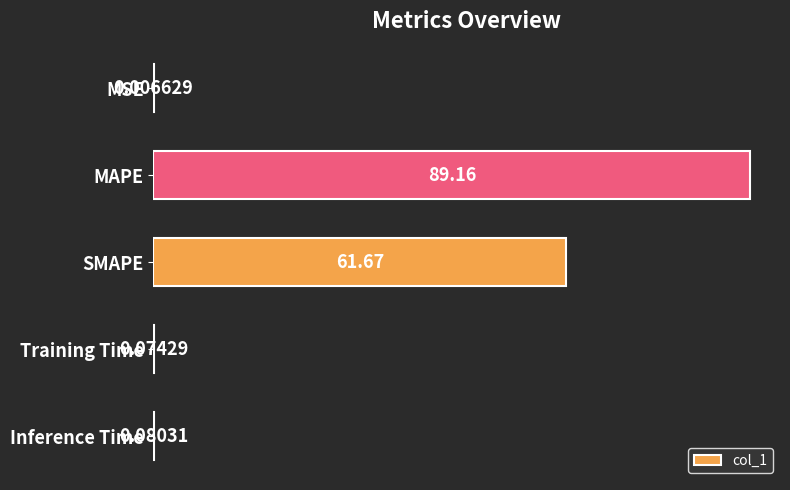

How many data points does each series have?

5